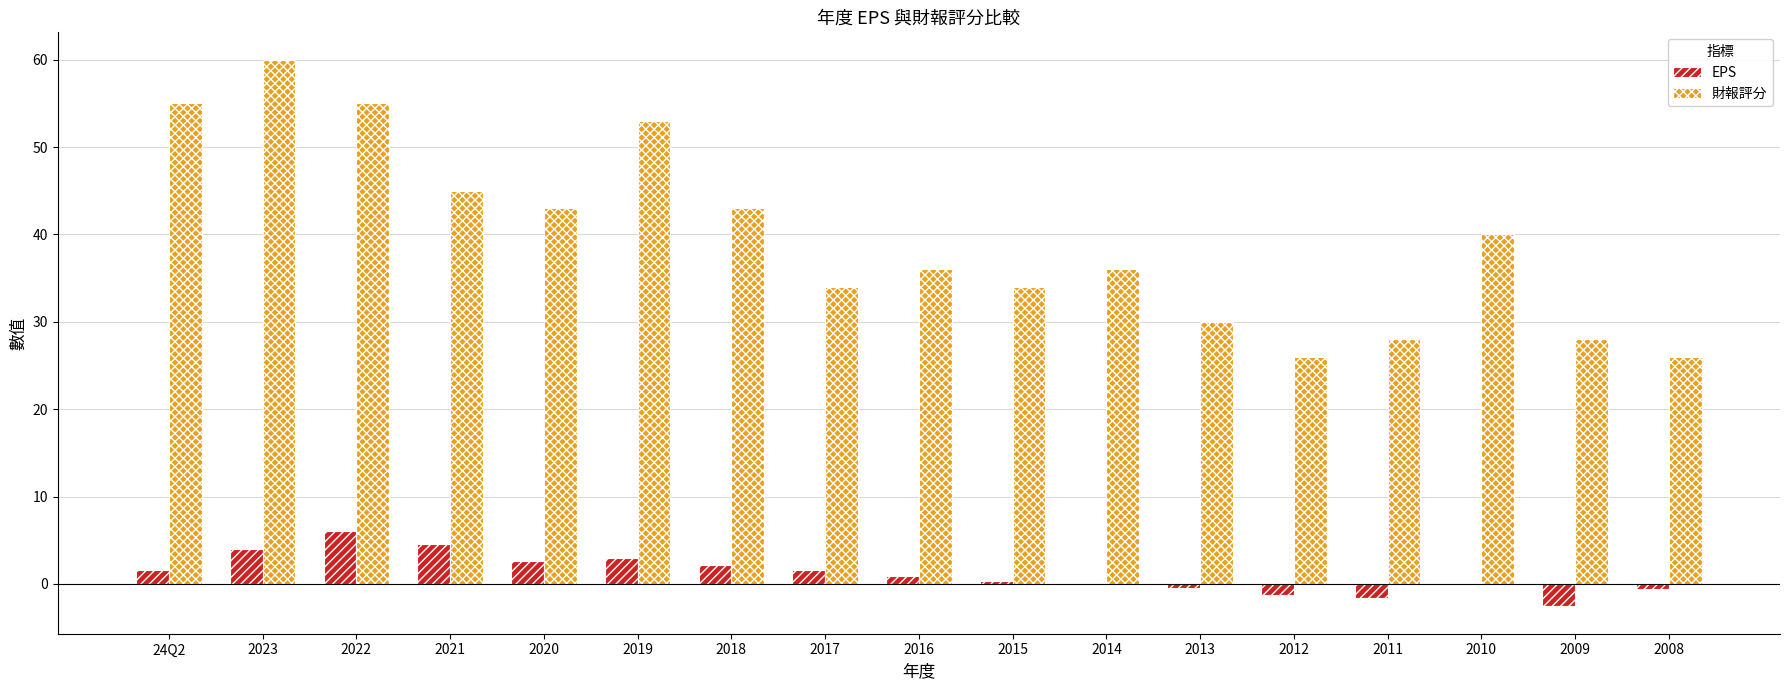

What is the sum of the 財報評分 values at 2022 and 2009?

83.0